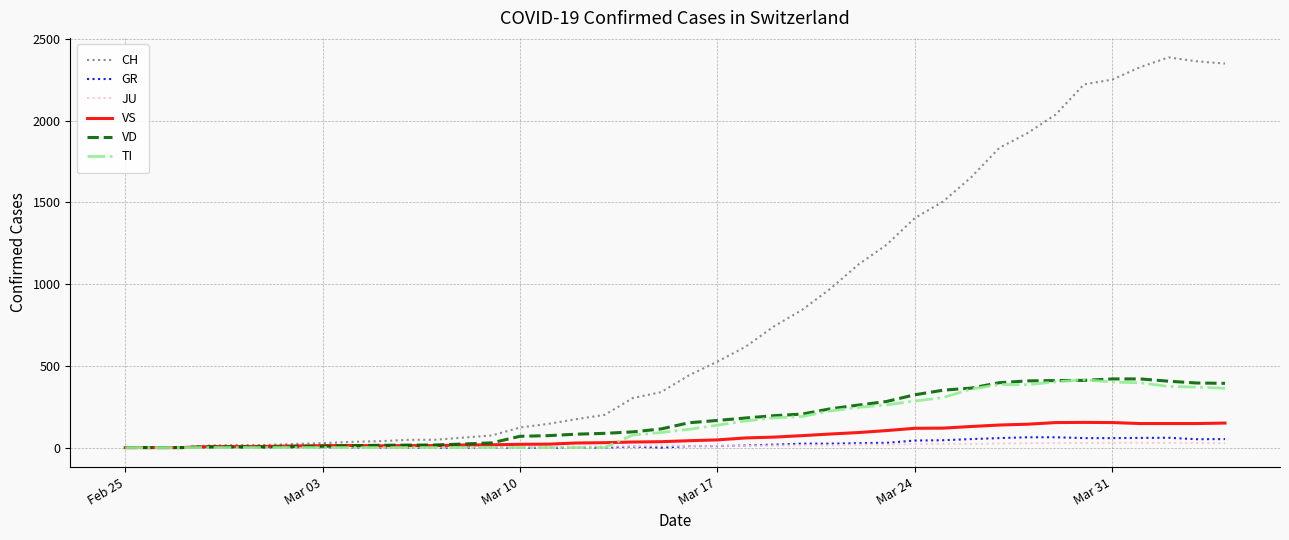

What are all the series names shown in the legend?

CH, GR, JU, VS, VD, TI